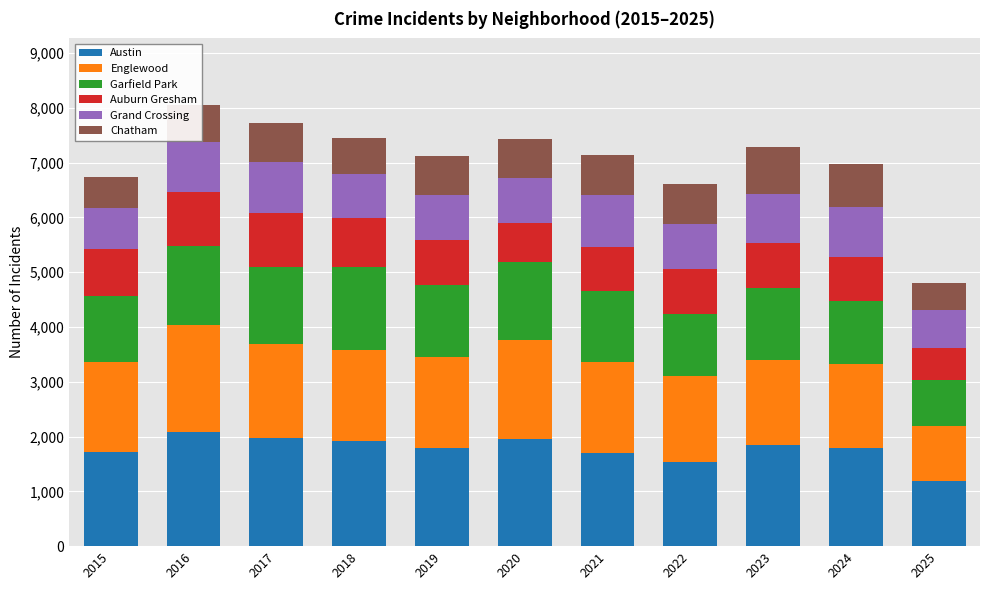

What is the average value of the Austin series?

1774